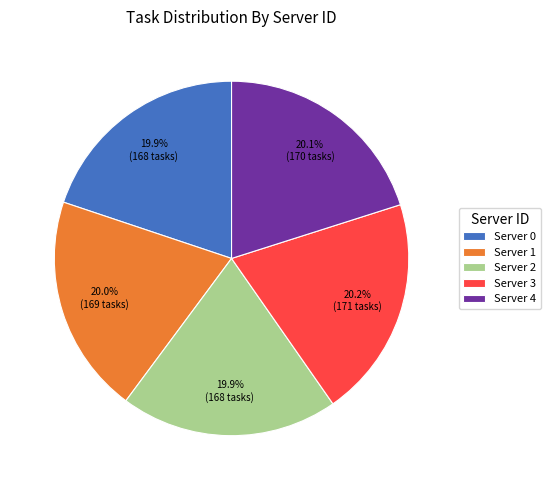

What is the ratio of the value at Server 0 to the value at Server 4?

1.0